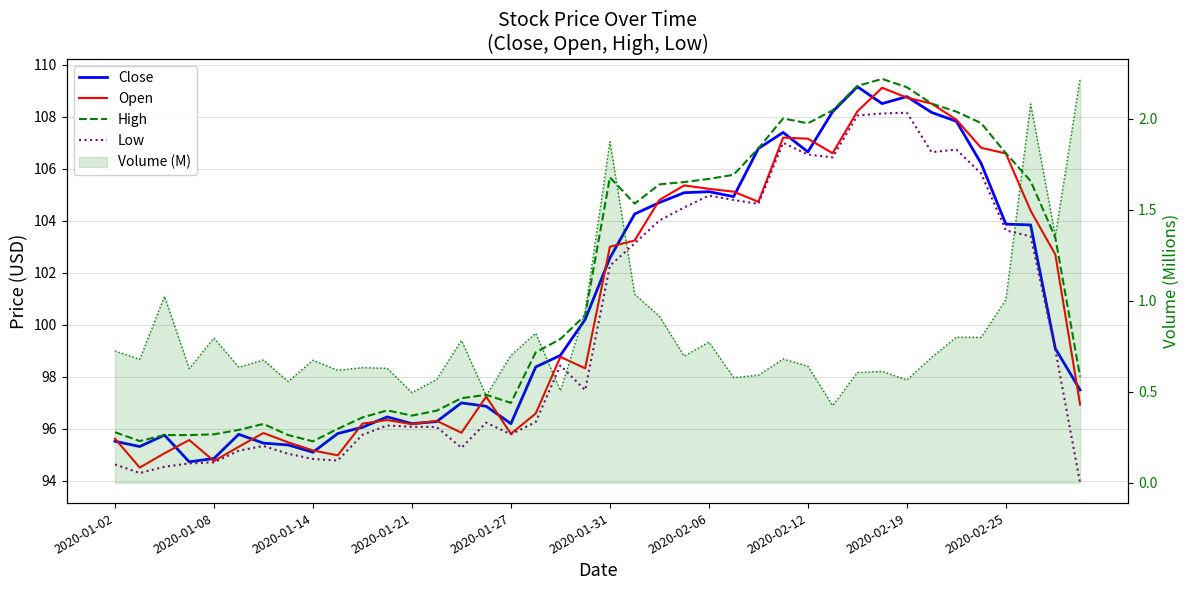

What is the sum of all Low values?

4003.2